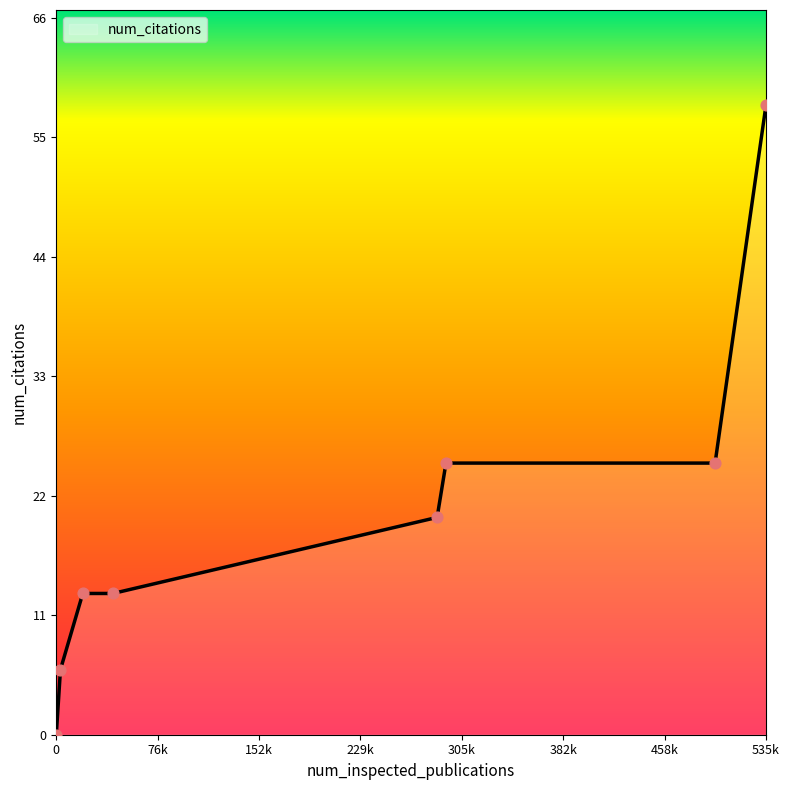

What is the sum of all values?

160